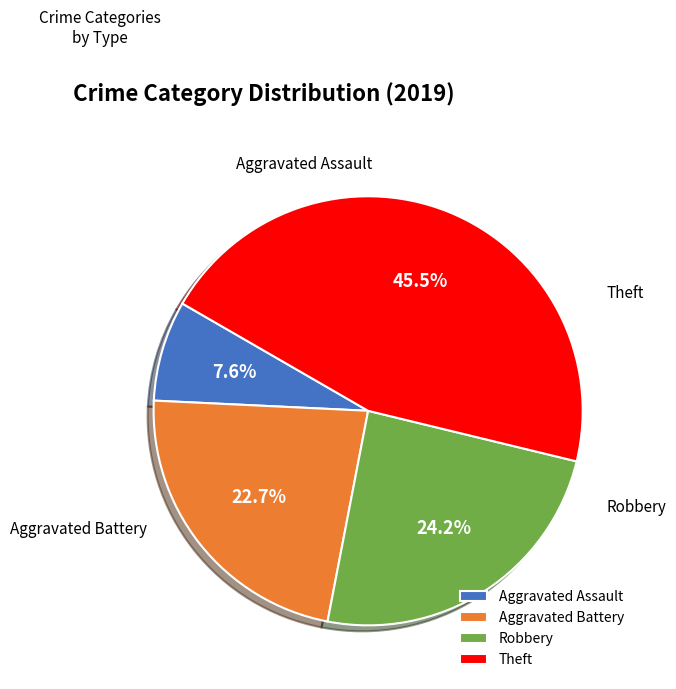

Which category has the biggest portion of the pie?

Theft